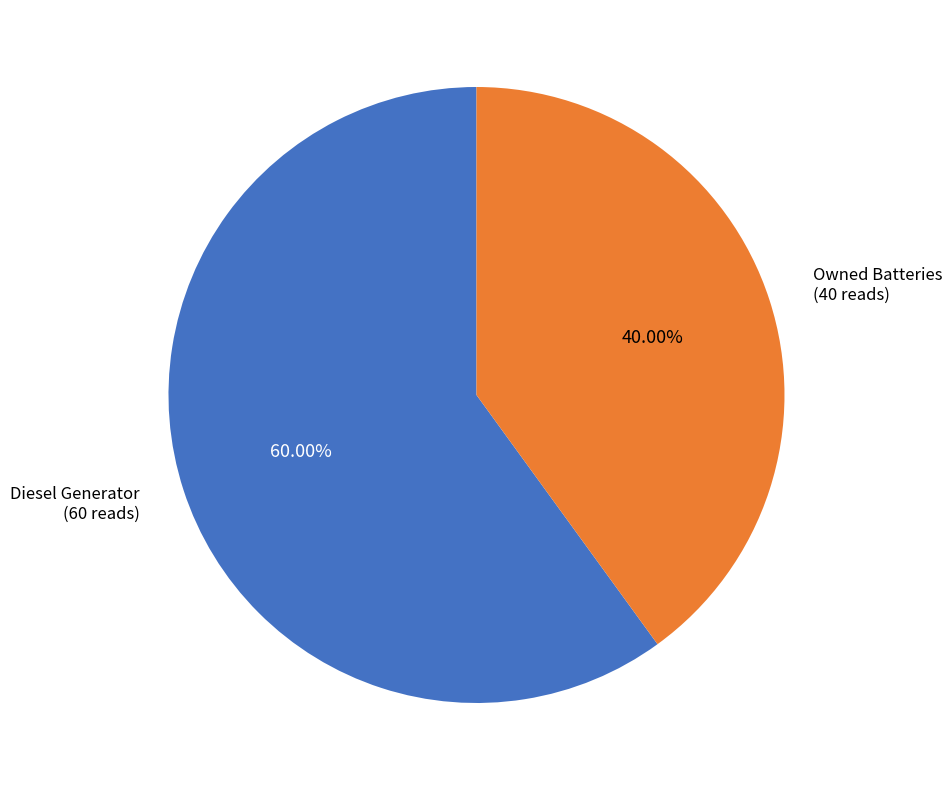

Does any single category account for the majority?

Yes